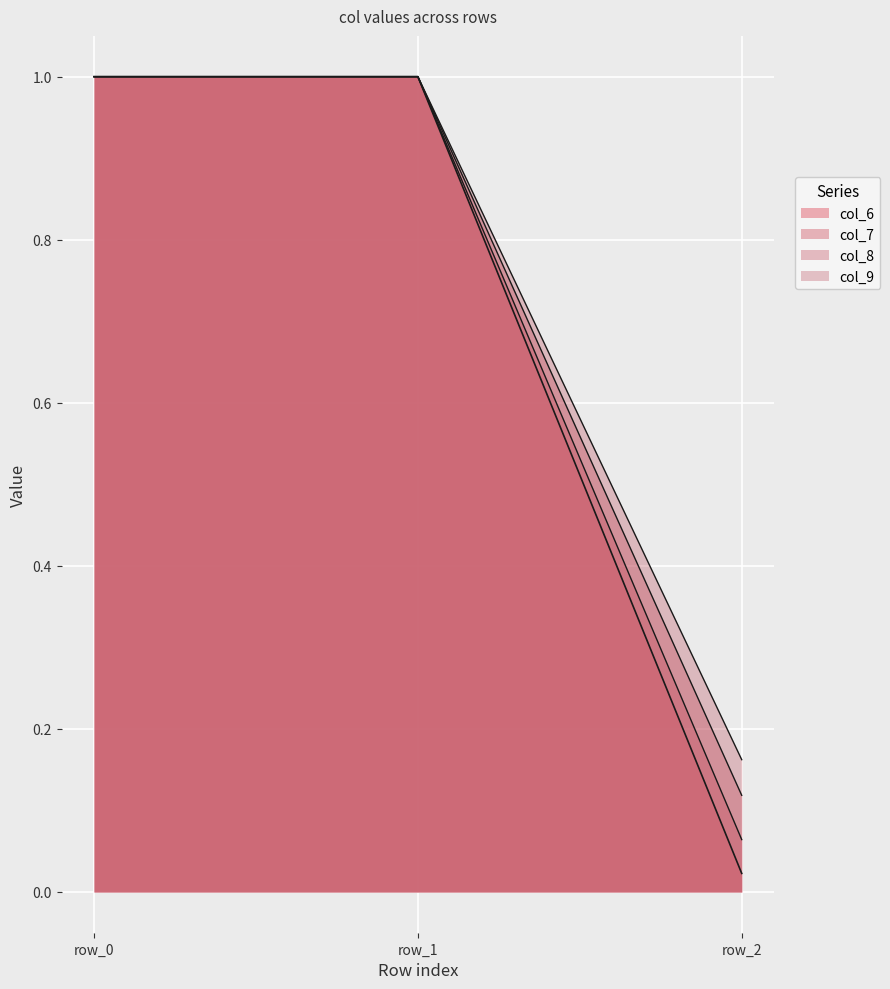

What is the sum of all col_7 values?

2.2